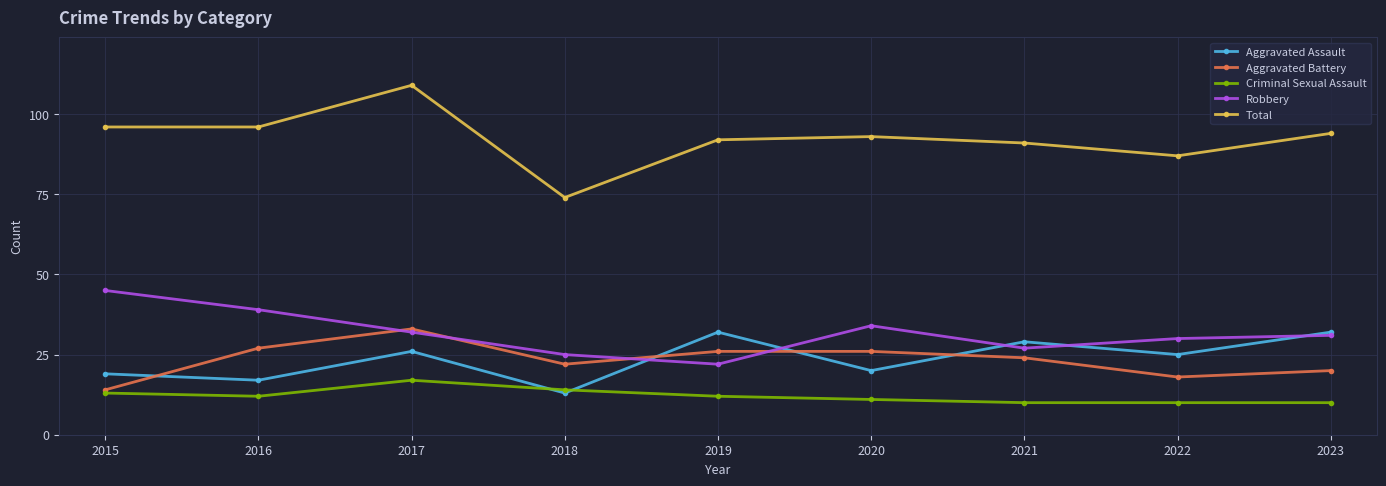

The value of Robbery at 2015 is 45. True or false?

True